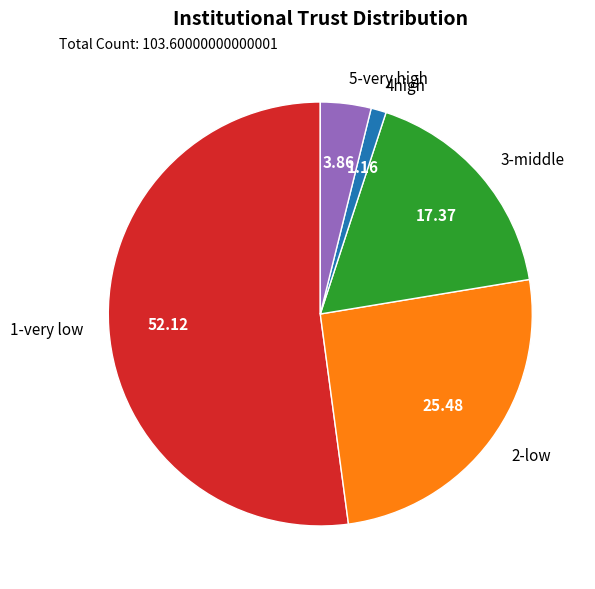

Is there a majority slice in this chart?

Yes